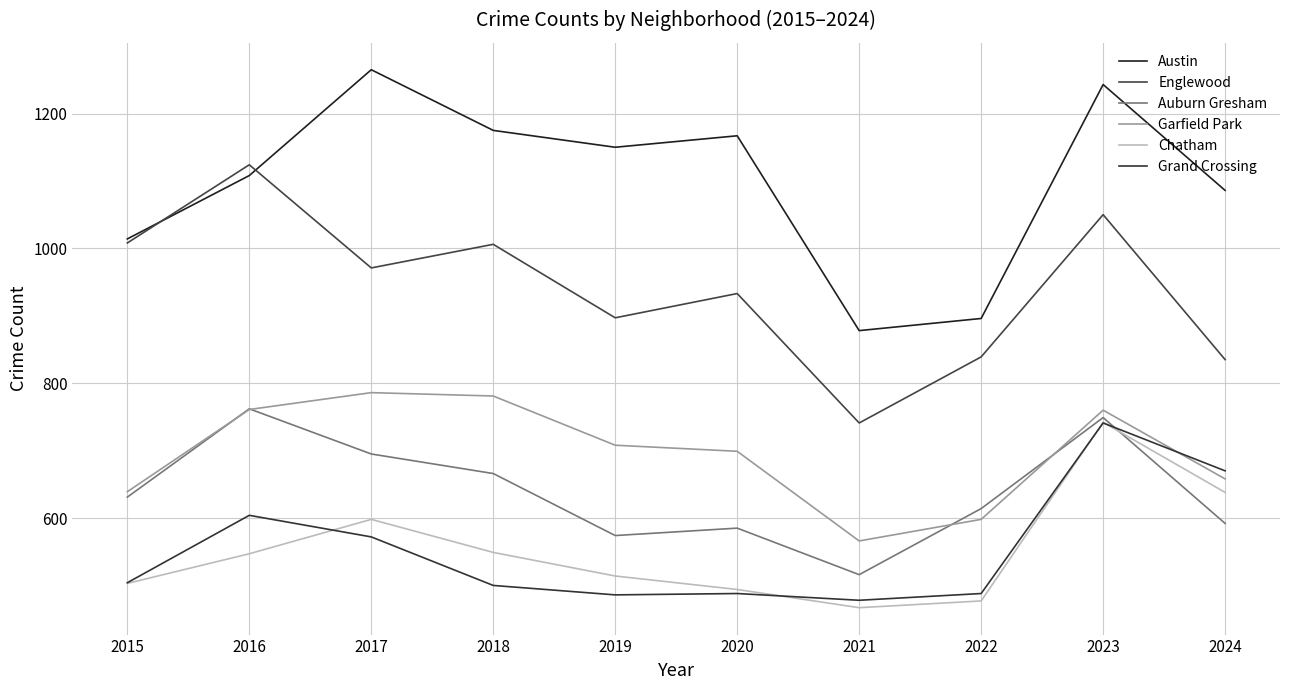

What are all the series names shown in the legend?

Austin, Englewood, Auburn Gresham, Garfield Park, Chatham, Grand Crossing